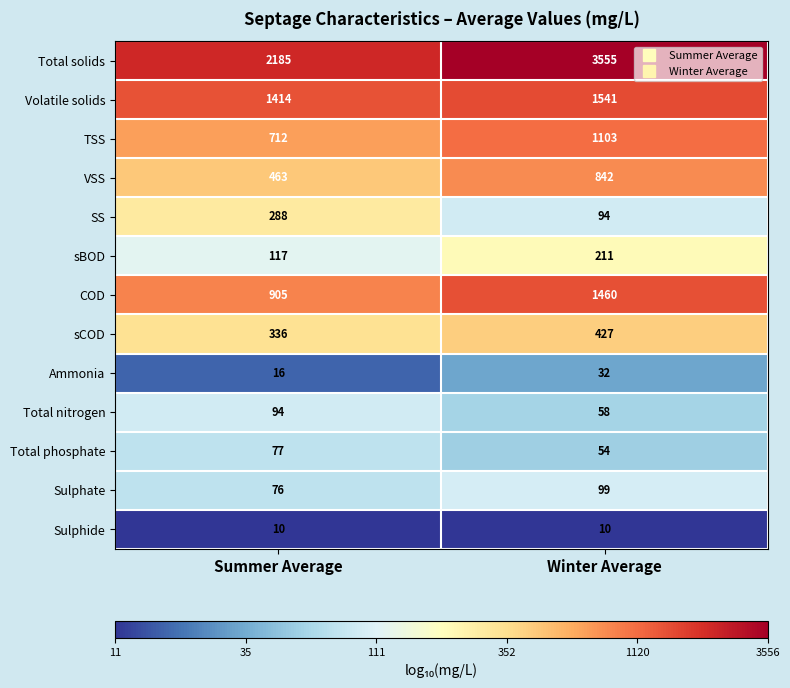

What value does the sCOD series have at Winter Average, to the nearest 5?

425